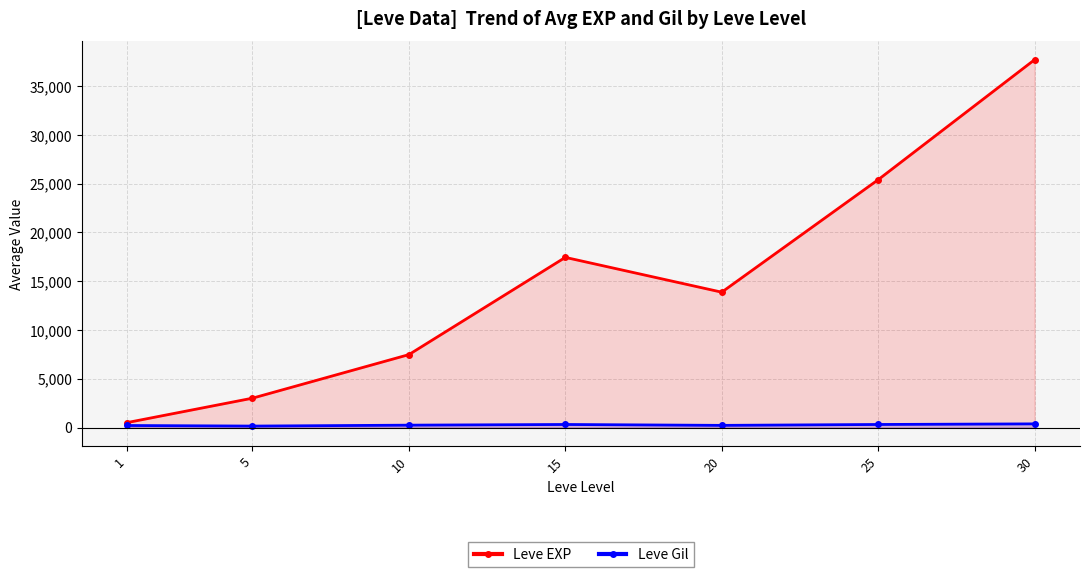

True or false: Leve Gil and Leve EXP cross at least once.

False